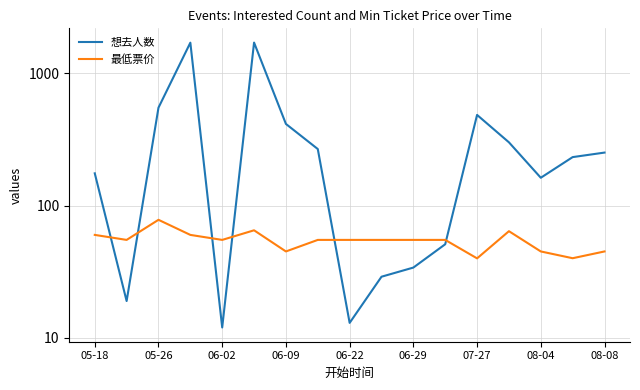

After their last crossing, which series has the higher values: 最低票价 or 想去人数?

想去人数